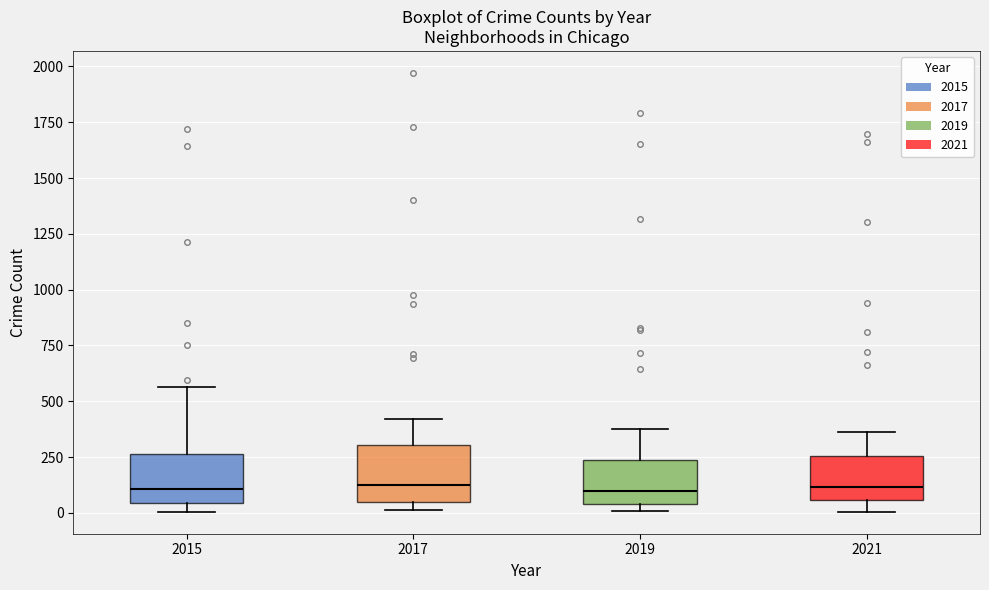

Reading left to right, read every box against the y-axis: the position of its median line, the range the box covers, and the ends of its whiskers. The values are not printed on the chart, so give them approximately, as read against the axis.

2015: median 100, box 50 to 250, whiskers 0 to 550
2017: median 100, box 50 to 300, whiskers 0 to 400
2019: median 100, box 50 to 250, whiskers 0 to 400
2021: median 100, box 50 to 250, whiskers 0 to 350